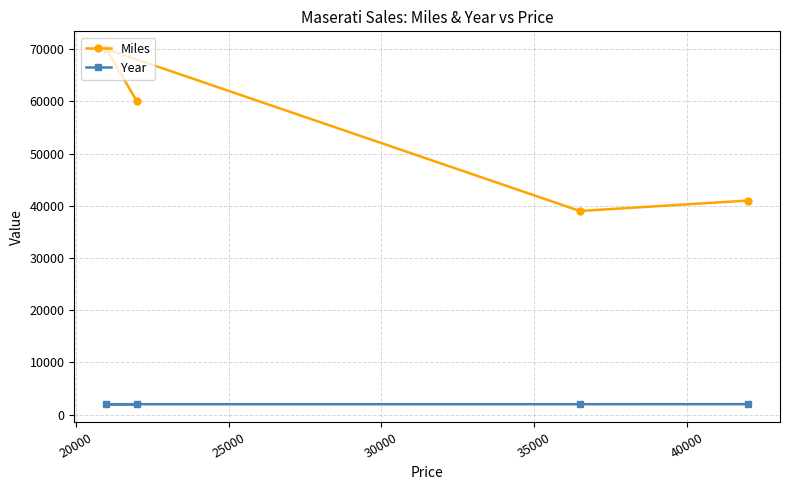

What is the difference between the maximum and minimum values in the Miles series?

31000